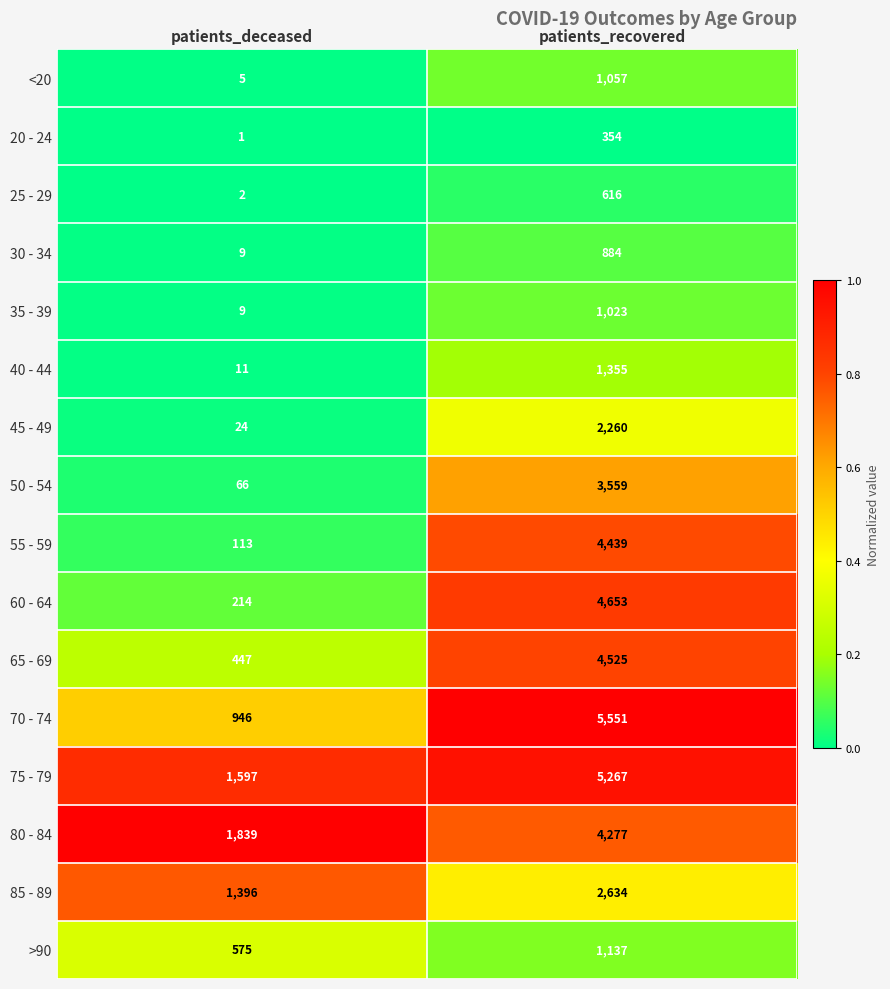

Is it true that 65 - 69 equals 447 at patients_deceased?

True